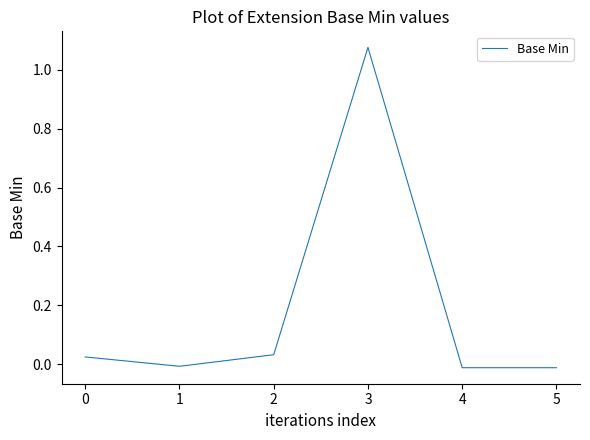

Where is the first local maximum?

3